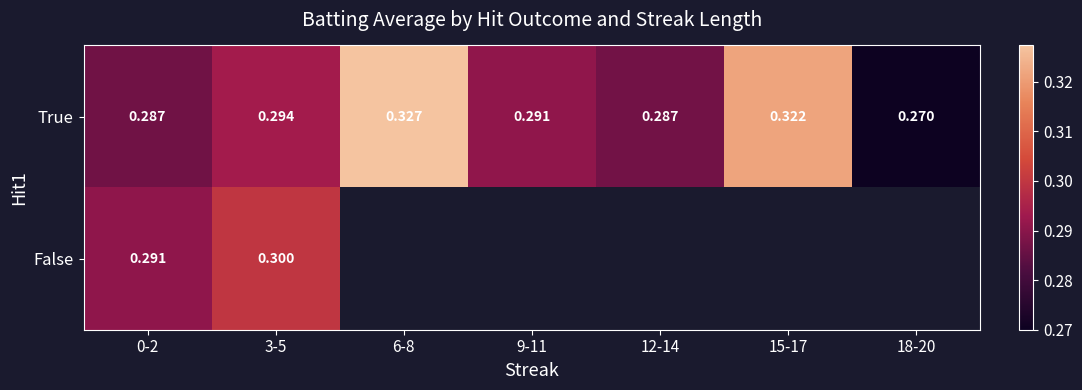

Is it true that True equals 0.5 at 6-8?

False